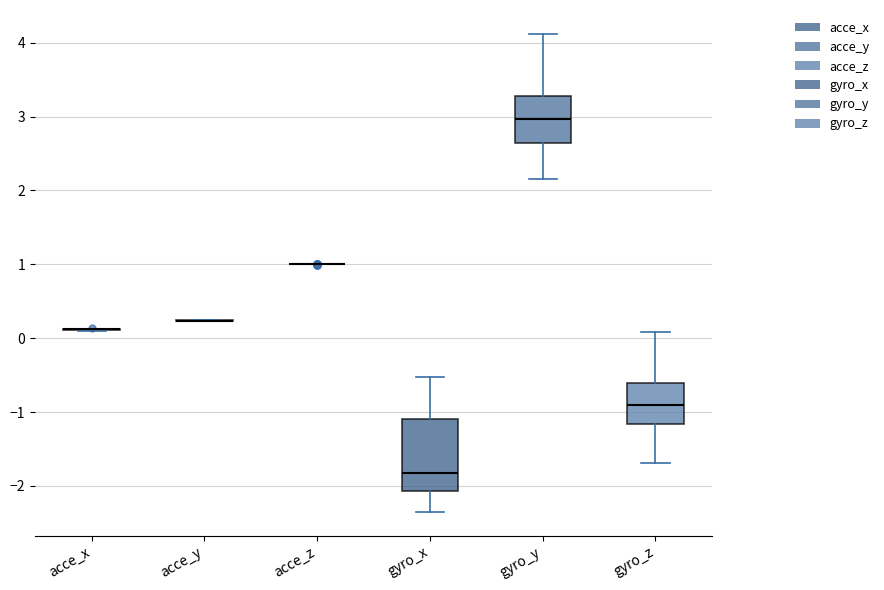

Where does the upper whisker of the box for gyro_x end on the y-axis? The values are not printed on the chart, so give them approximately, as read against the axis.

-0.5